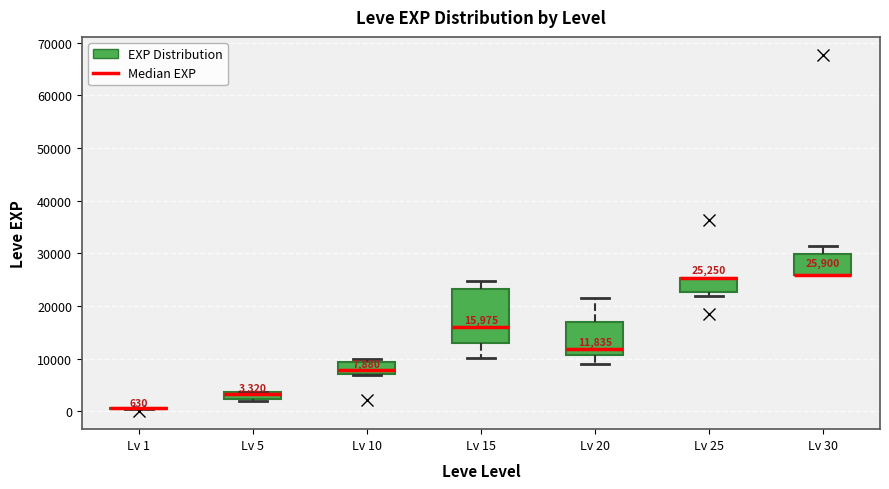

Which box is the tallest, from its lower edge to its upper edge?

Lv 15